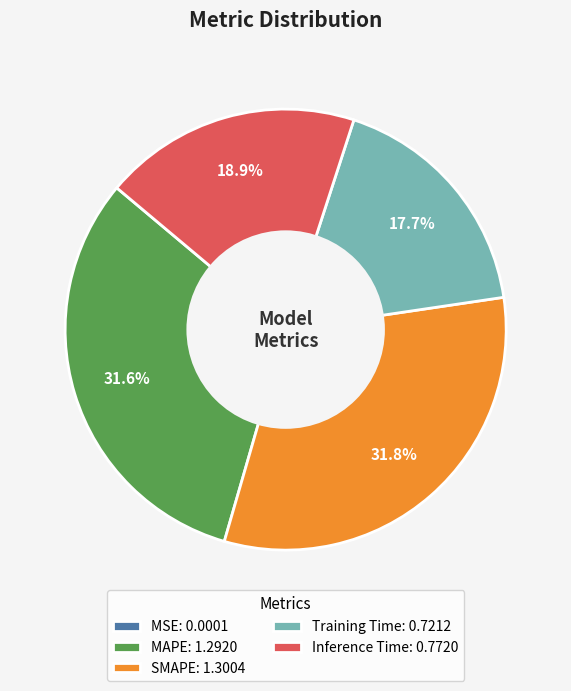

Does any single category account for the majority?

No